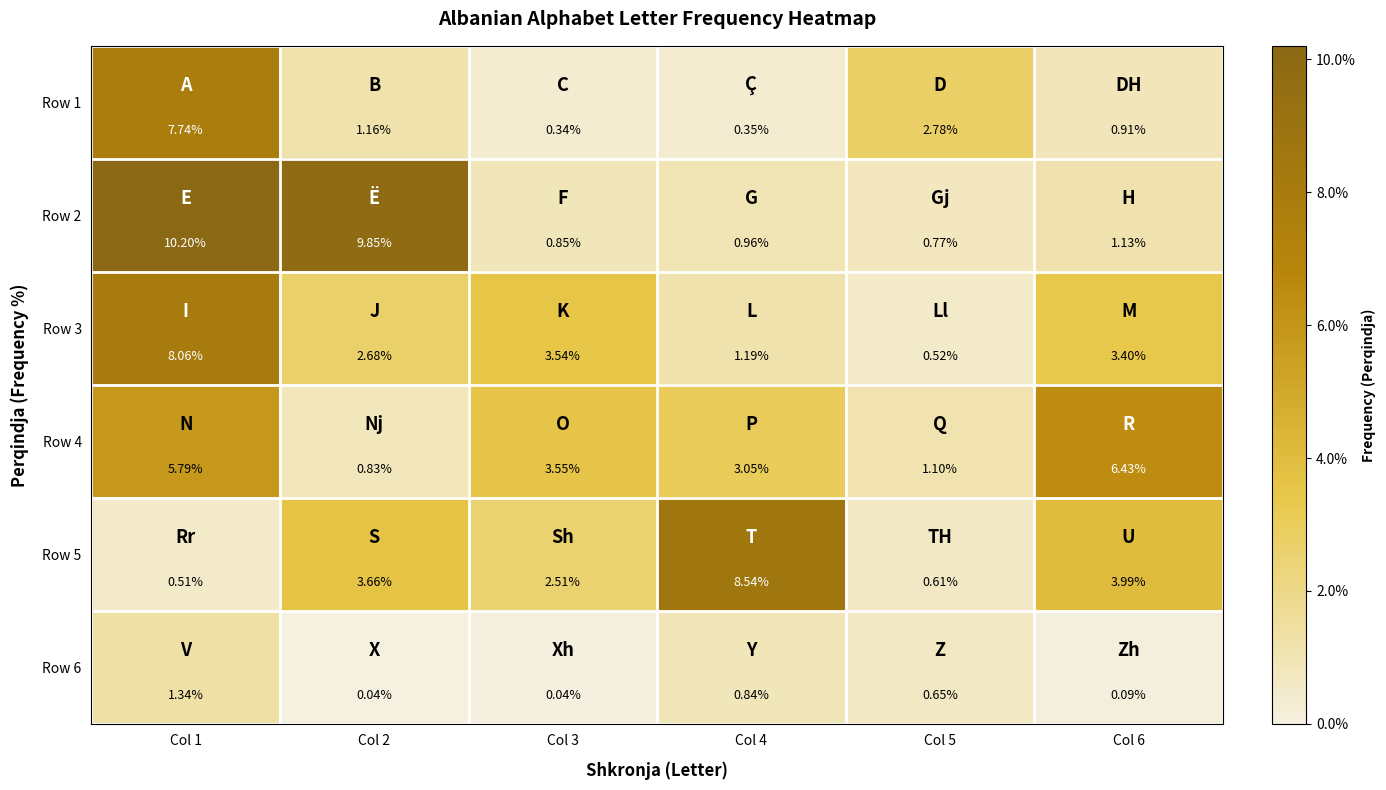

Is the value of Row 3 at Col 6 greater than the value of Row 1 at Col 3?

Yes